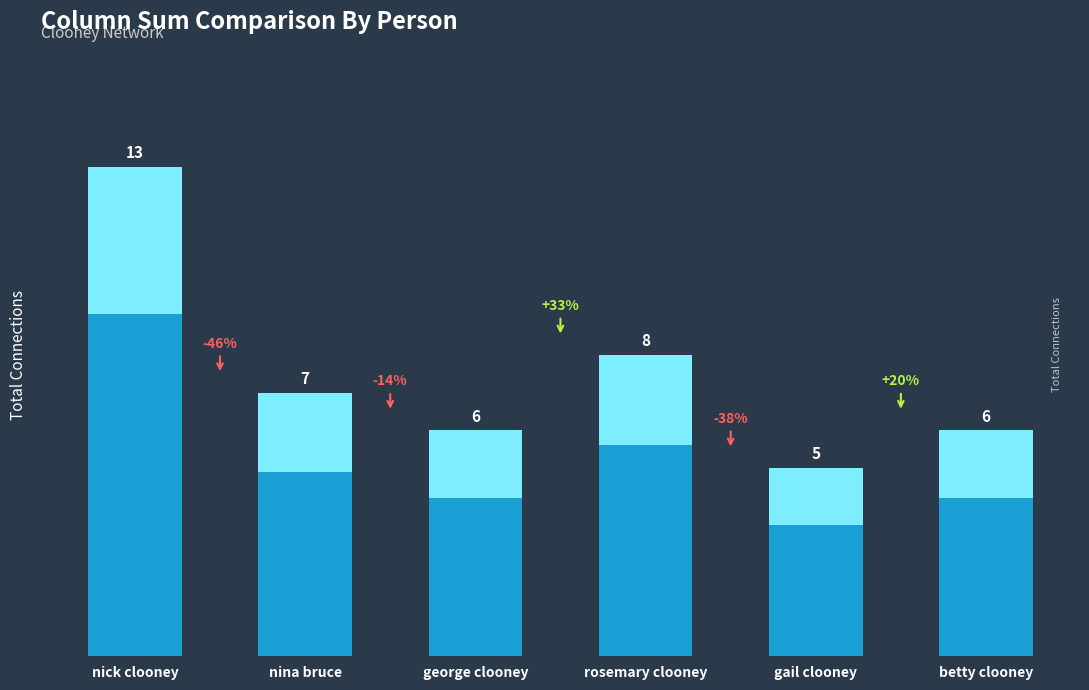

Reading left to right, transcribe all the data shown in this chart.

nick clooney=13	nina bruce=7	george clooney=6	rosemary clooney=8	gail clooney=5	betty clooney=6